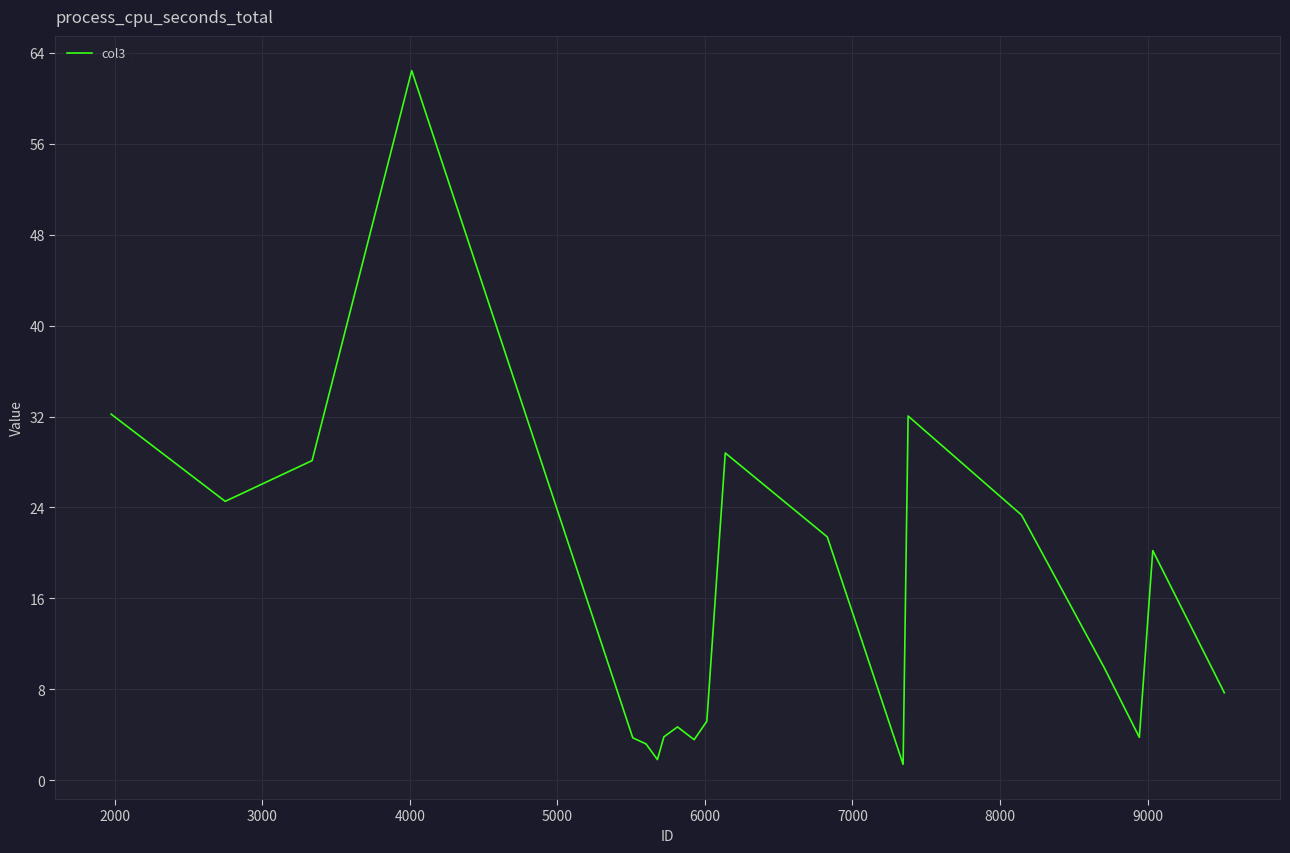

How many interior local valleys (lower than both neighbors) does the data have?

5